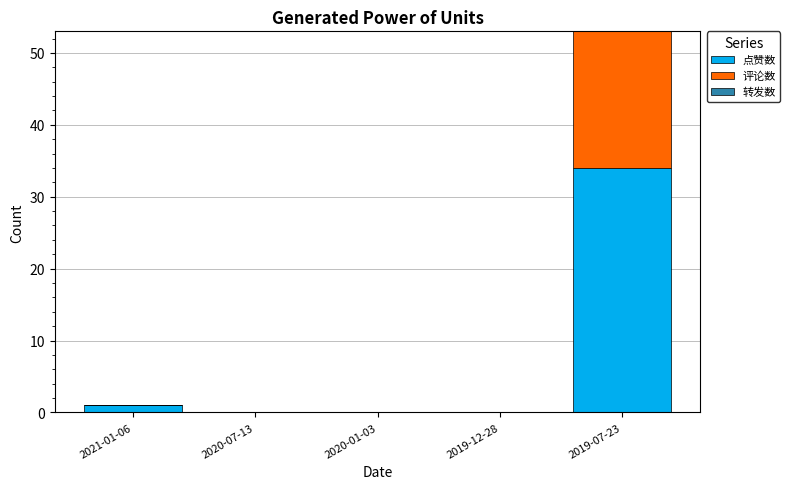

The value of 点赞数 at 2020-01-03 is 0. True or false?

True